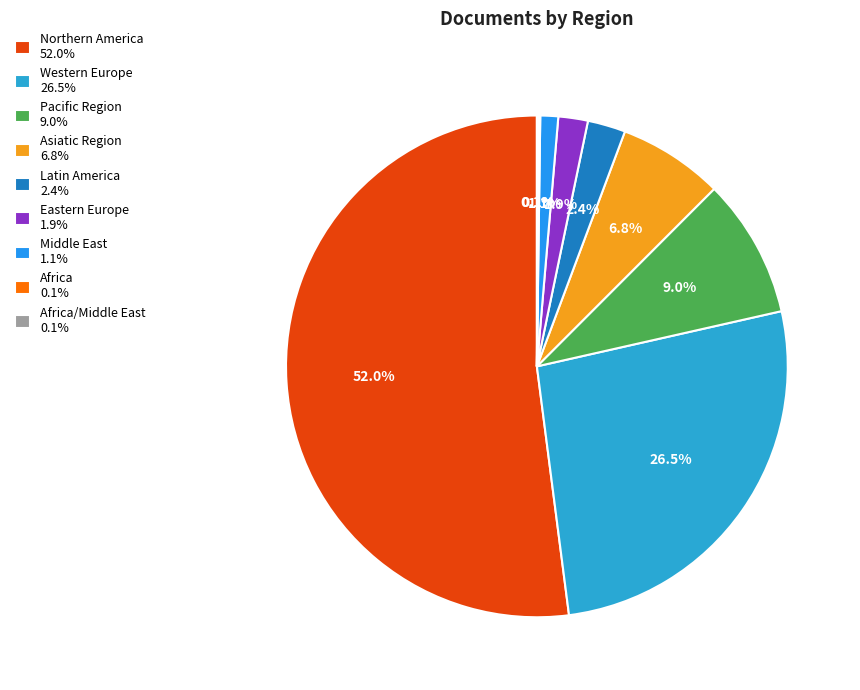

Which slice is the smallest?

Africa/Middle East